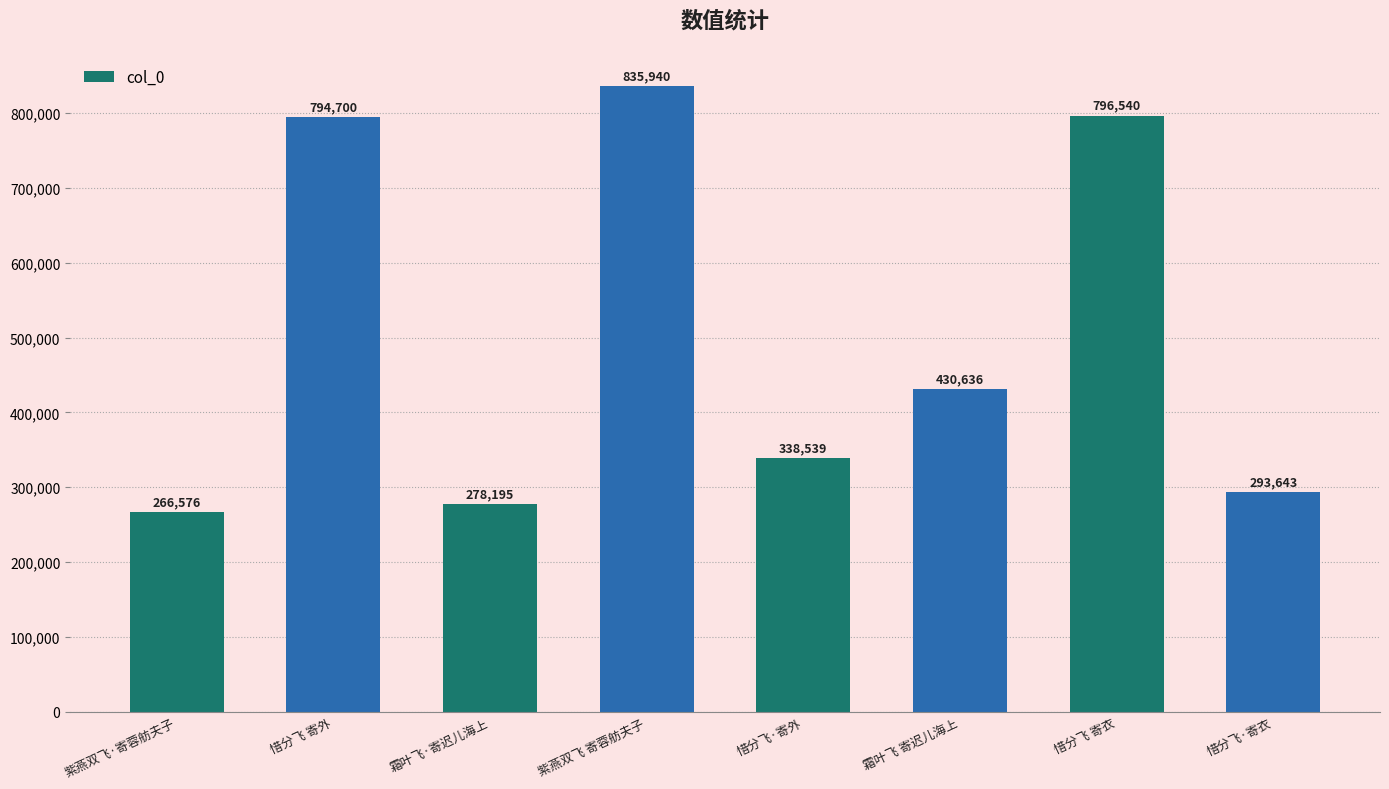

Rank the categories by value from lowest to highest.

紫燕双飞·寄蓉舫夫子, 霜叶飞·寄迟儿海上, 惜分飞·寄衣, 惜分飞·寄外, 霜叶飞 寄迟儿海上, 惜分飞 寄外, 惜分飞 寄衣, 紫燕双飞 寄蓉舫夫子